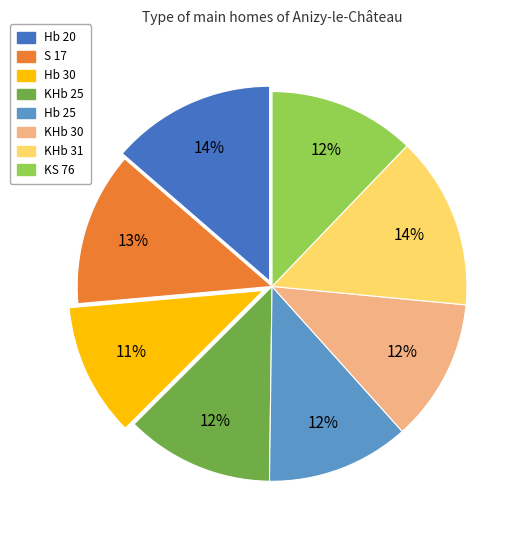

To the nearest percent, what is the combined percentage of Hb 30 and KHb 30?

23%